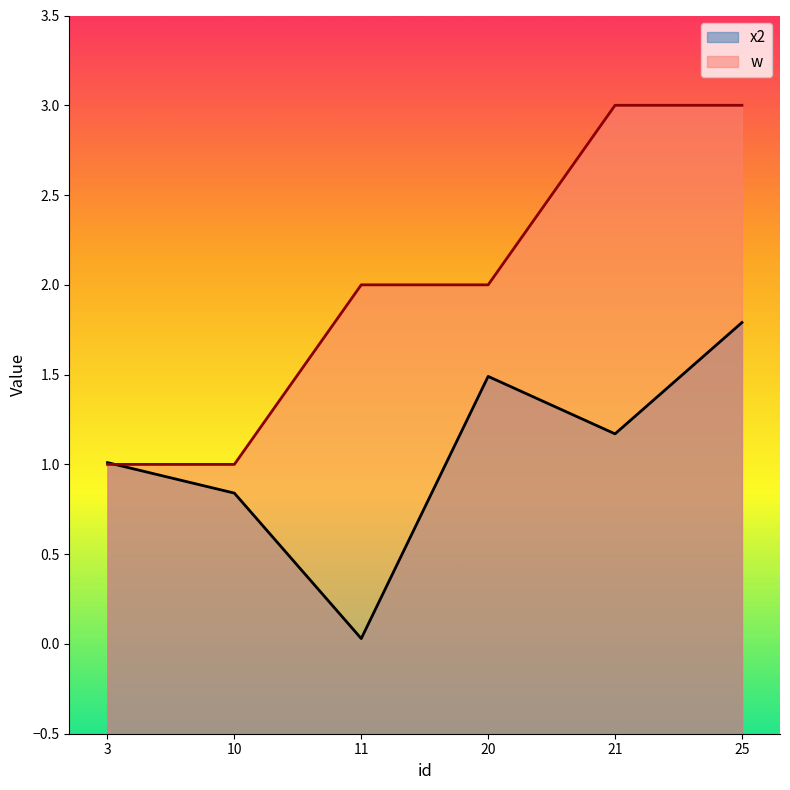

How many intersections are there between x2 and w?

1